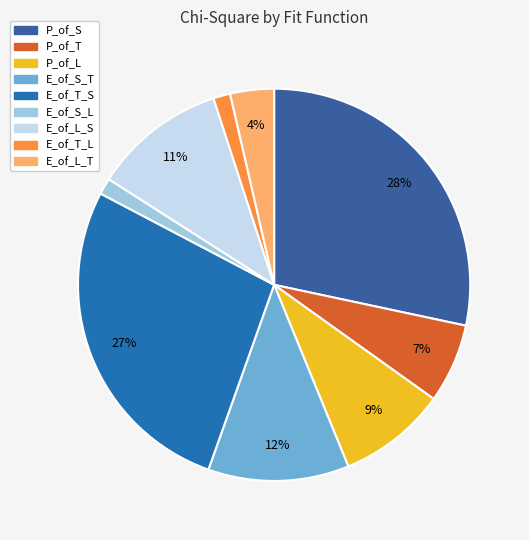

Combined, what portion of the pie is E_of_T_L and P_of_L?

10.3%